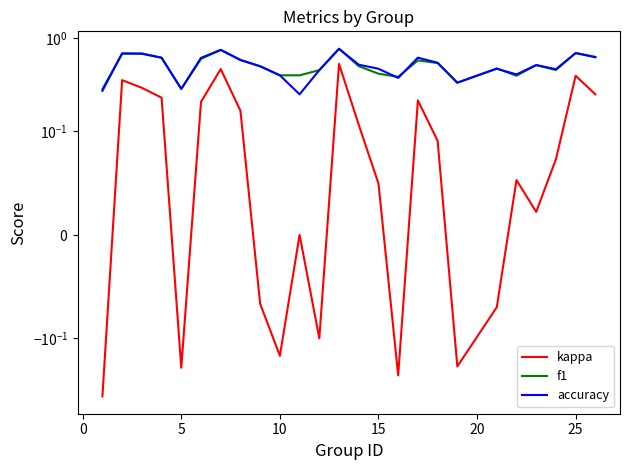

How many values in kappa are above zero?

16